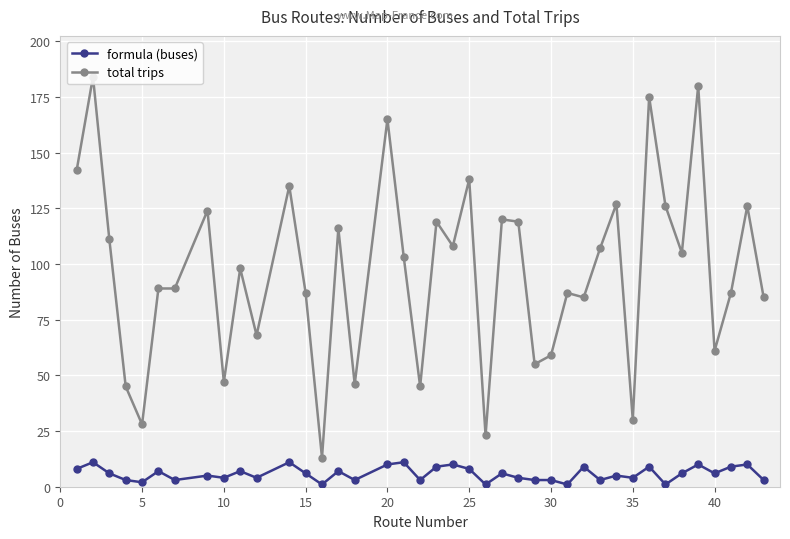

What is the lowest value of the total trips series?

13